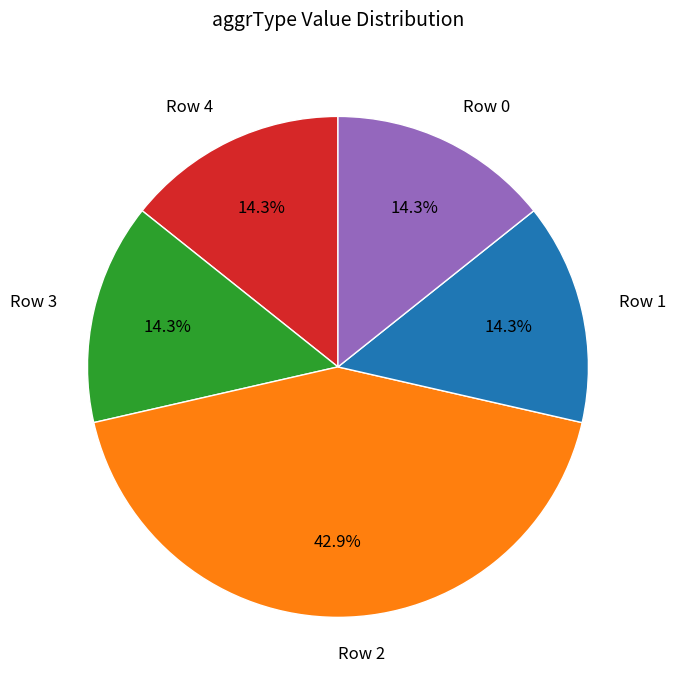

Count the number of slices in the pie.

5